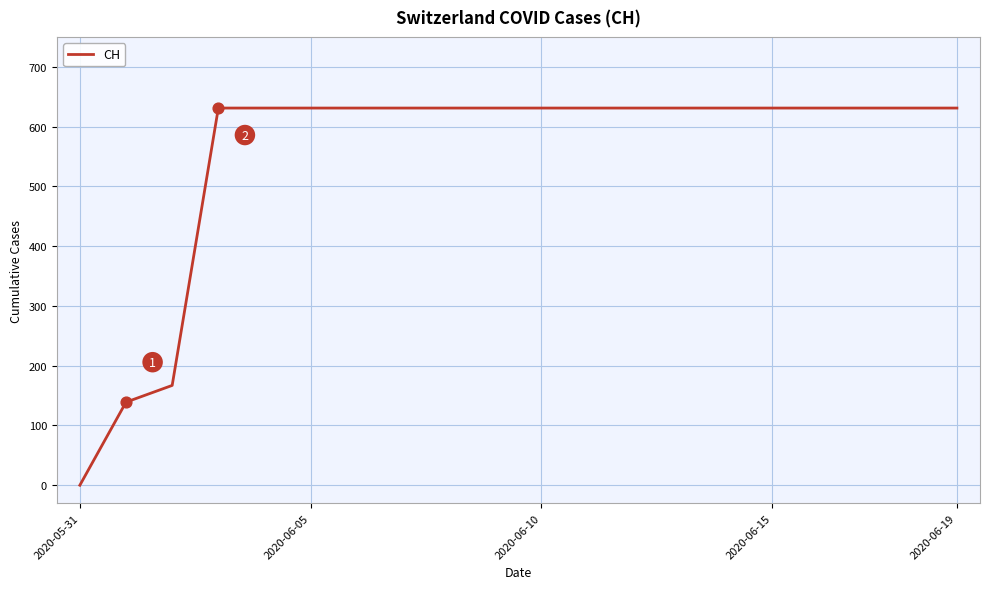

What is the maximum value shown in the chart?

631